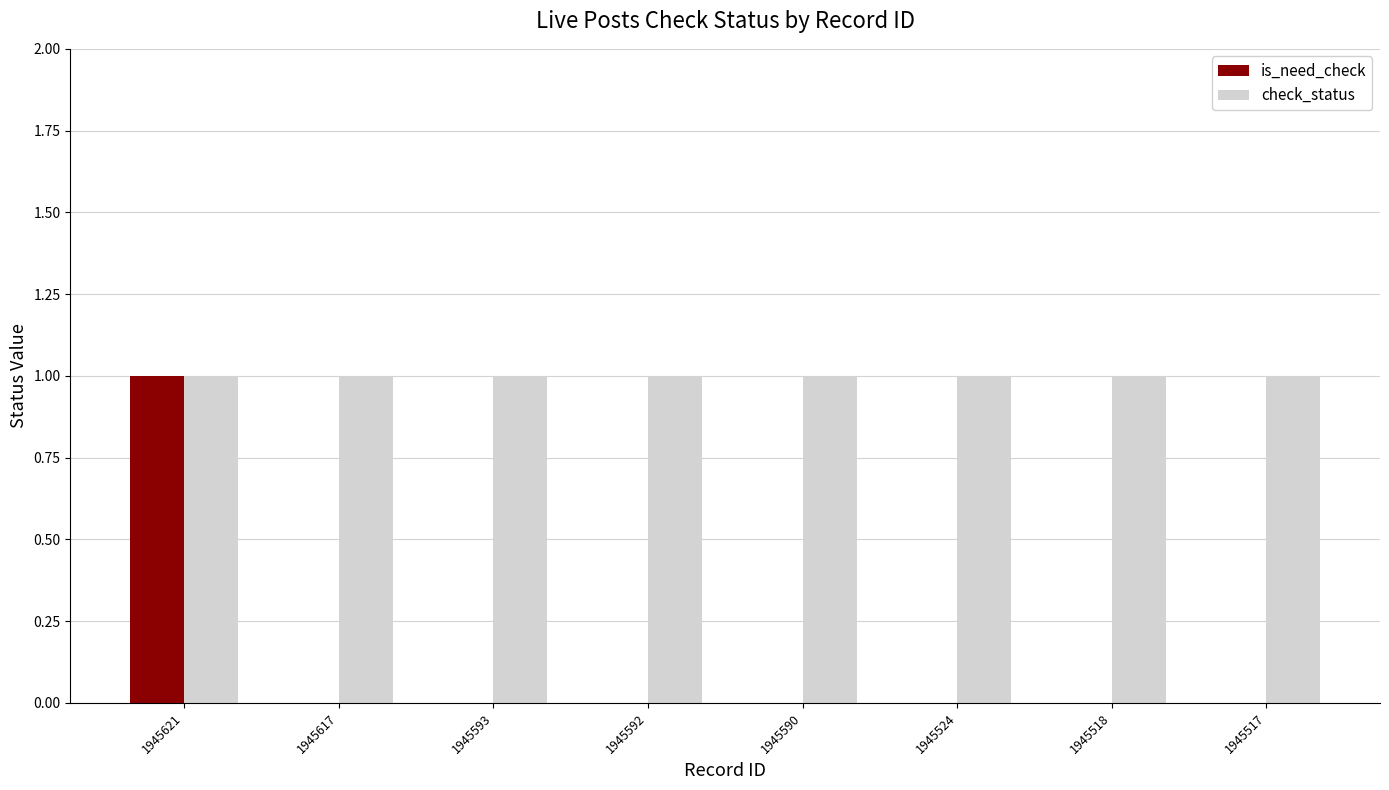

Which category has the highest value in the is_need_check series?

1945621